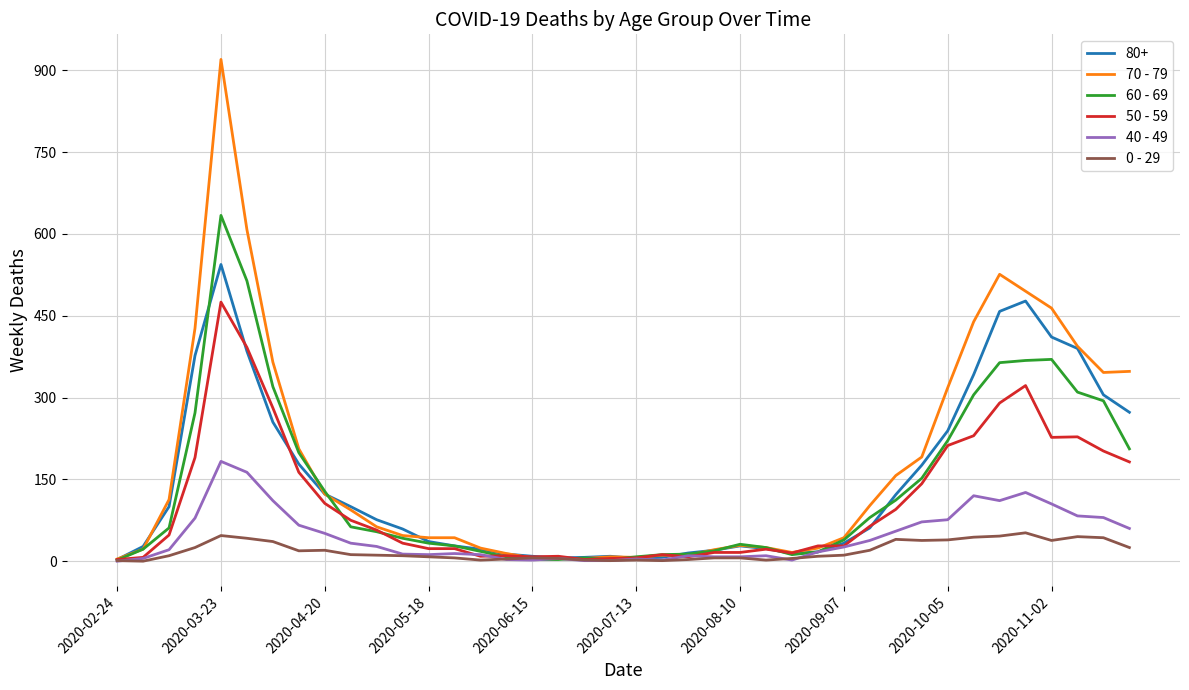

List the series in order of their peak value, highest first.

70 - 79, 60 - 69, 80+, 50 - 59, 40 - 49, 0 - 29